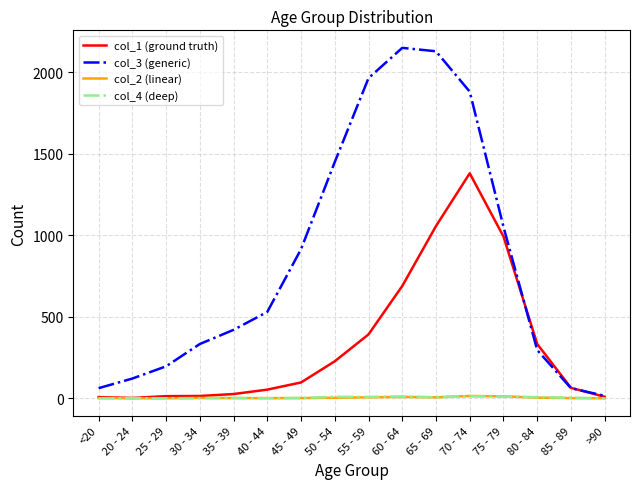

At which category is the sum across all series the highest?

70 - 74